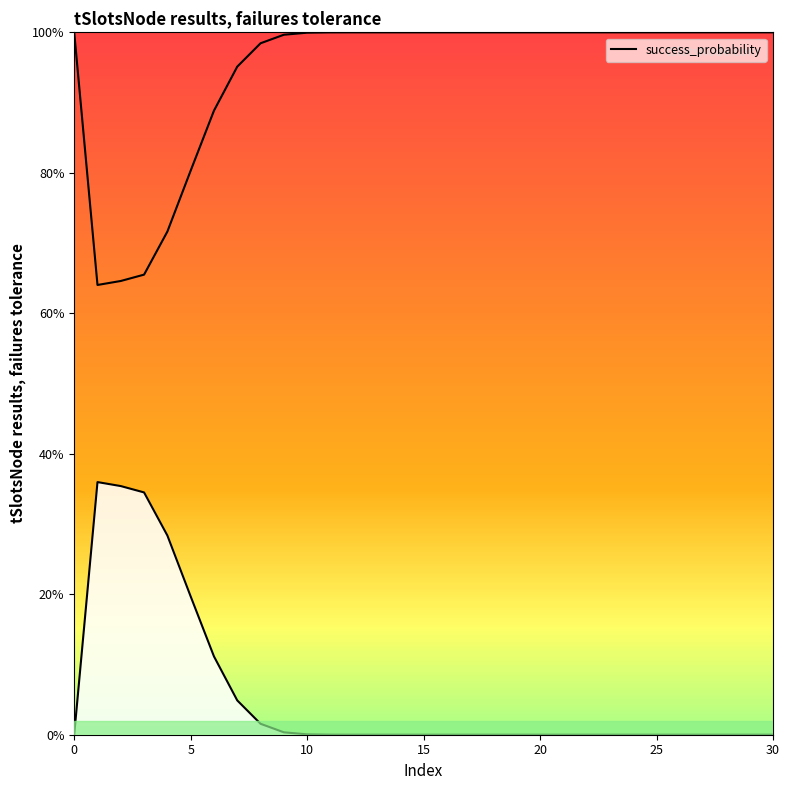

What is the maximum value shown in the chart?

0.4